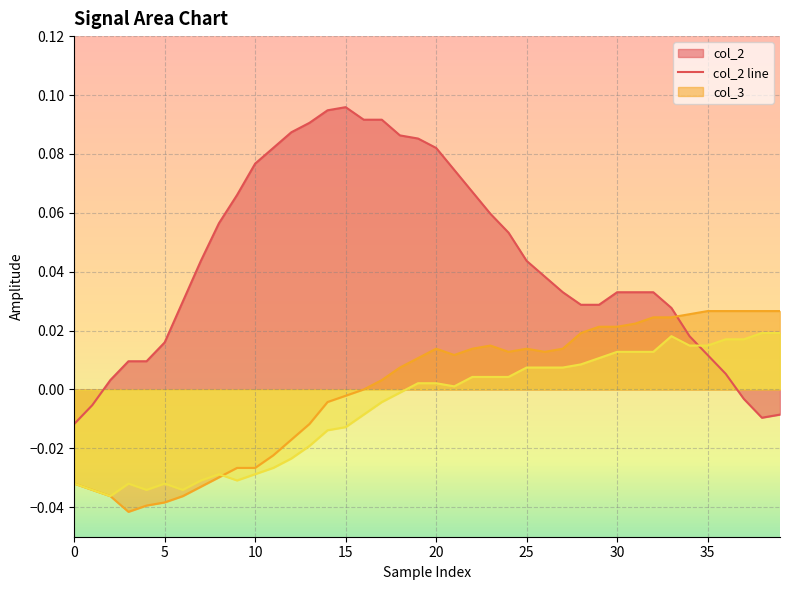

How many categories are shown in the chart?

40